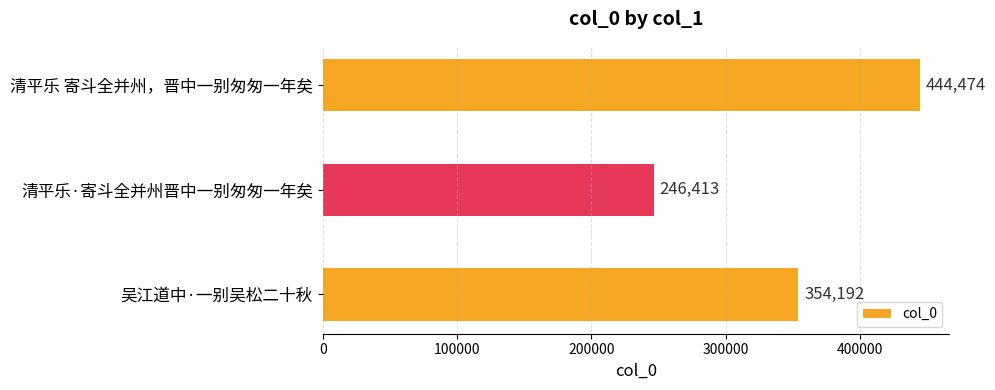

What is the label of the 2nd bar from the bottom?

清平乐·寄斗全并州晋中一别匆匆一年矣